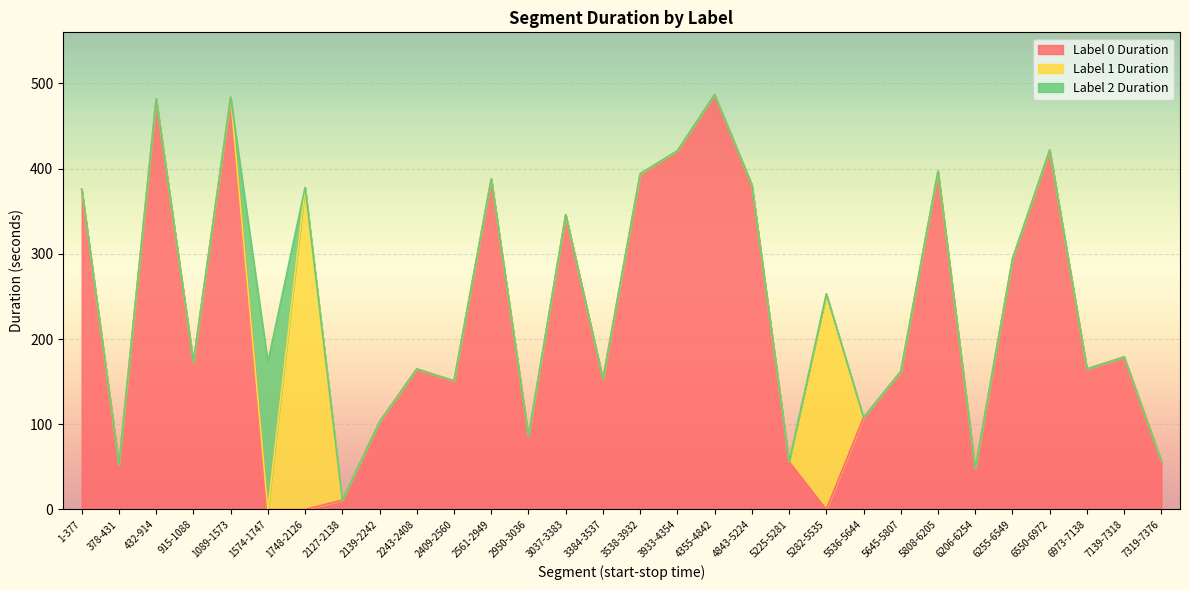

Where is the first local maximum for Label 0 Duration?

432-914